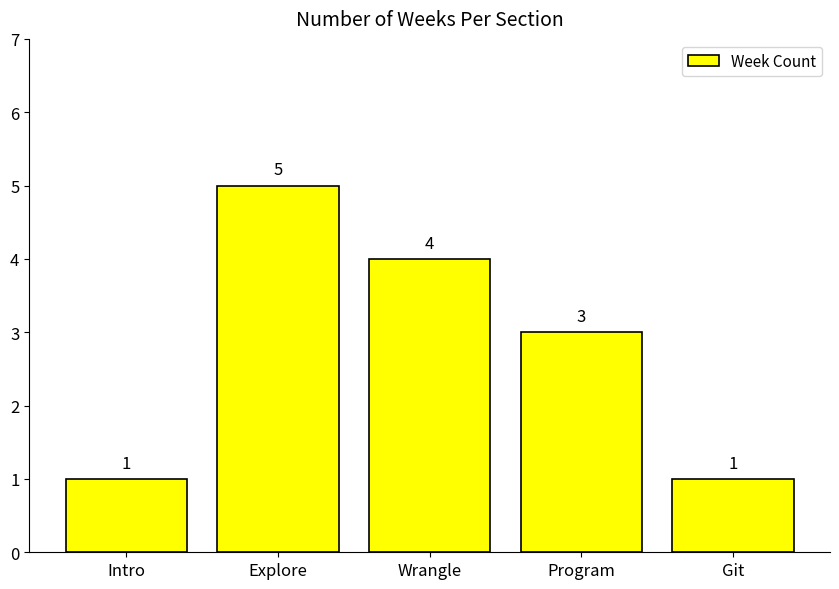

Reading left to right, what are all the values shown in this chart?

Intro=1	Explore=5	Wrangle=4	Program=3	Git=1